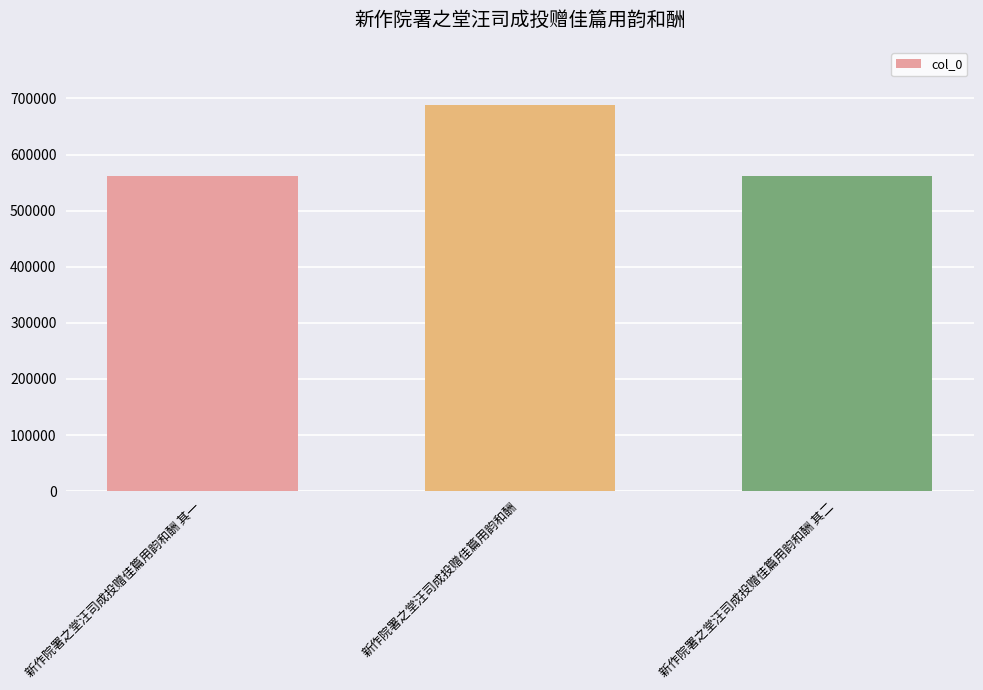

What is the label of the 2nd bar from the left?

新作院署之堂汪司成投赠佳篇用韵和酬